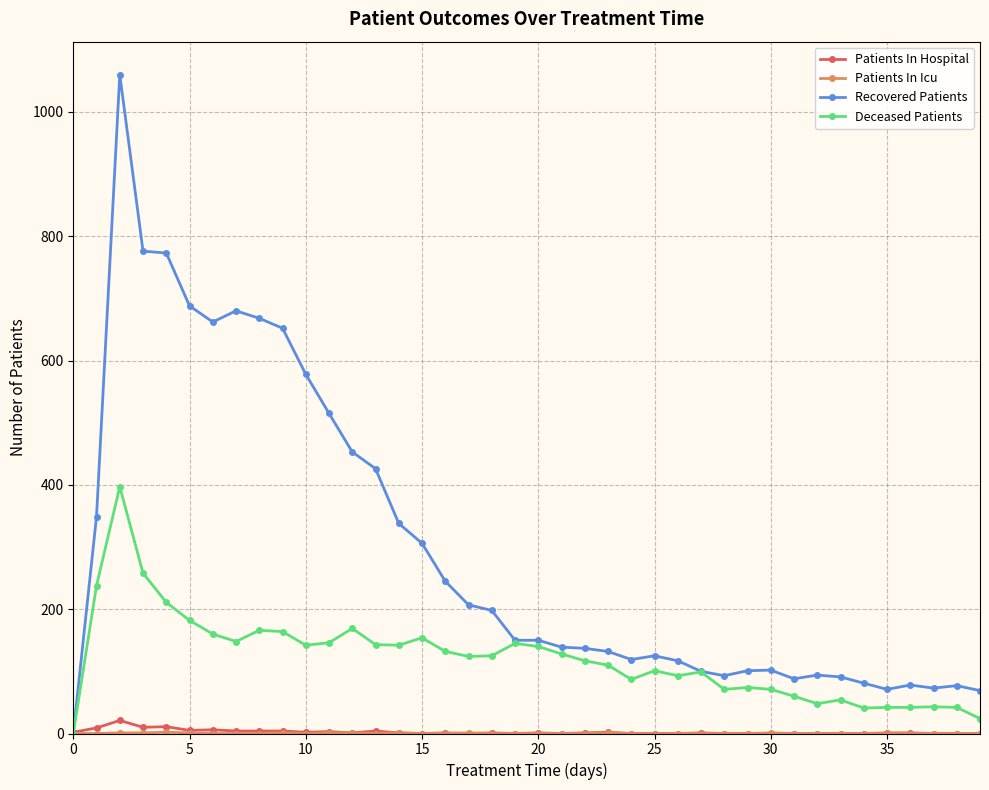

Which series has the largest total across all categories?

Recovered Patients